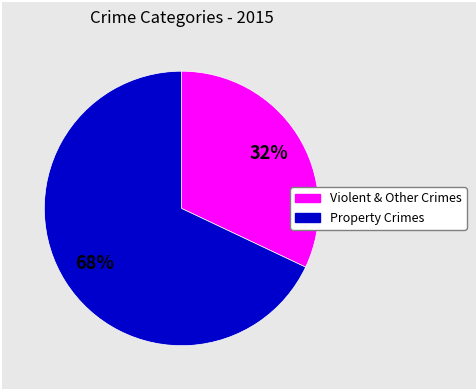

To the nearest percent, what is the average slice percentage?

50%